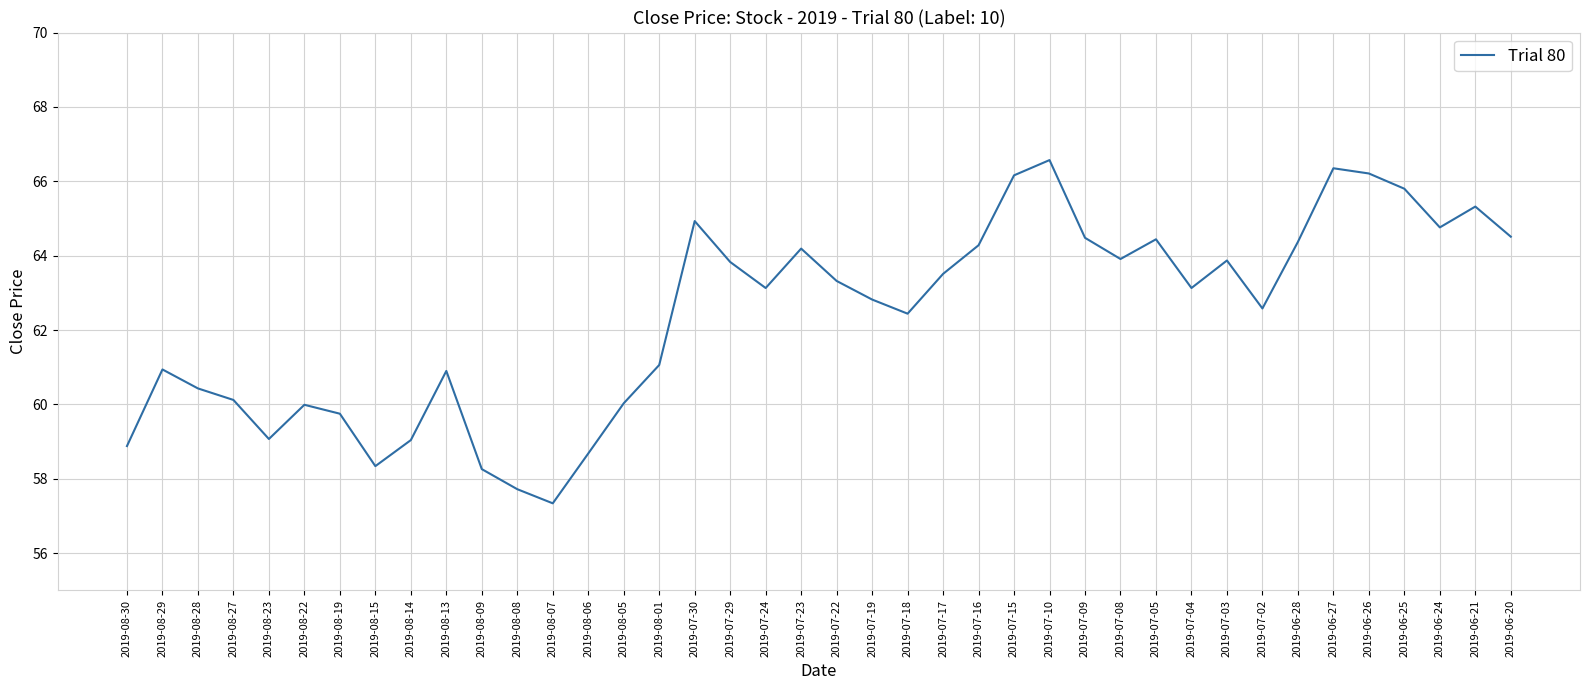

The chart shows a value of 26.3 at 2019-07-10. True or false?

False